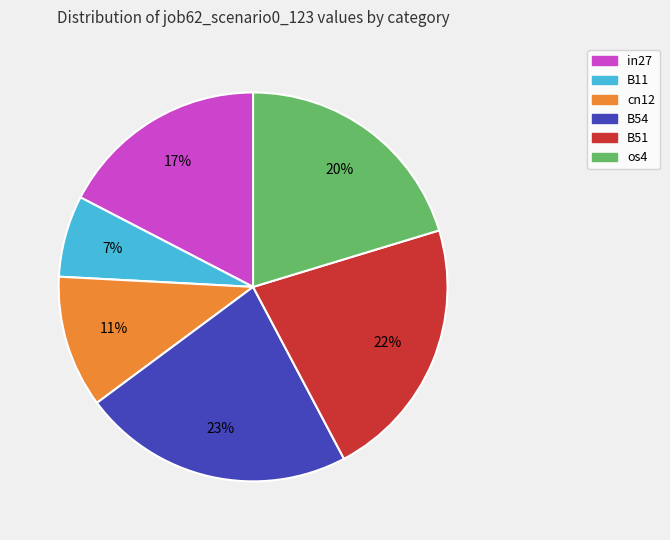

Rank the categories by value from lowest to highest.

B11, cn12, in27, os4, B51, B54